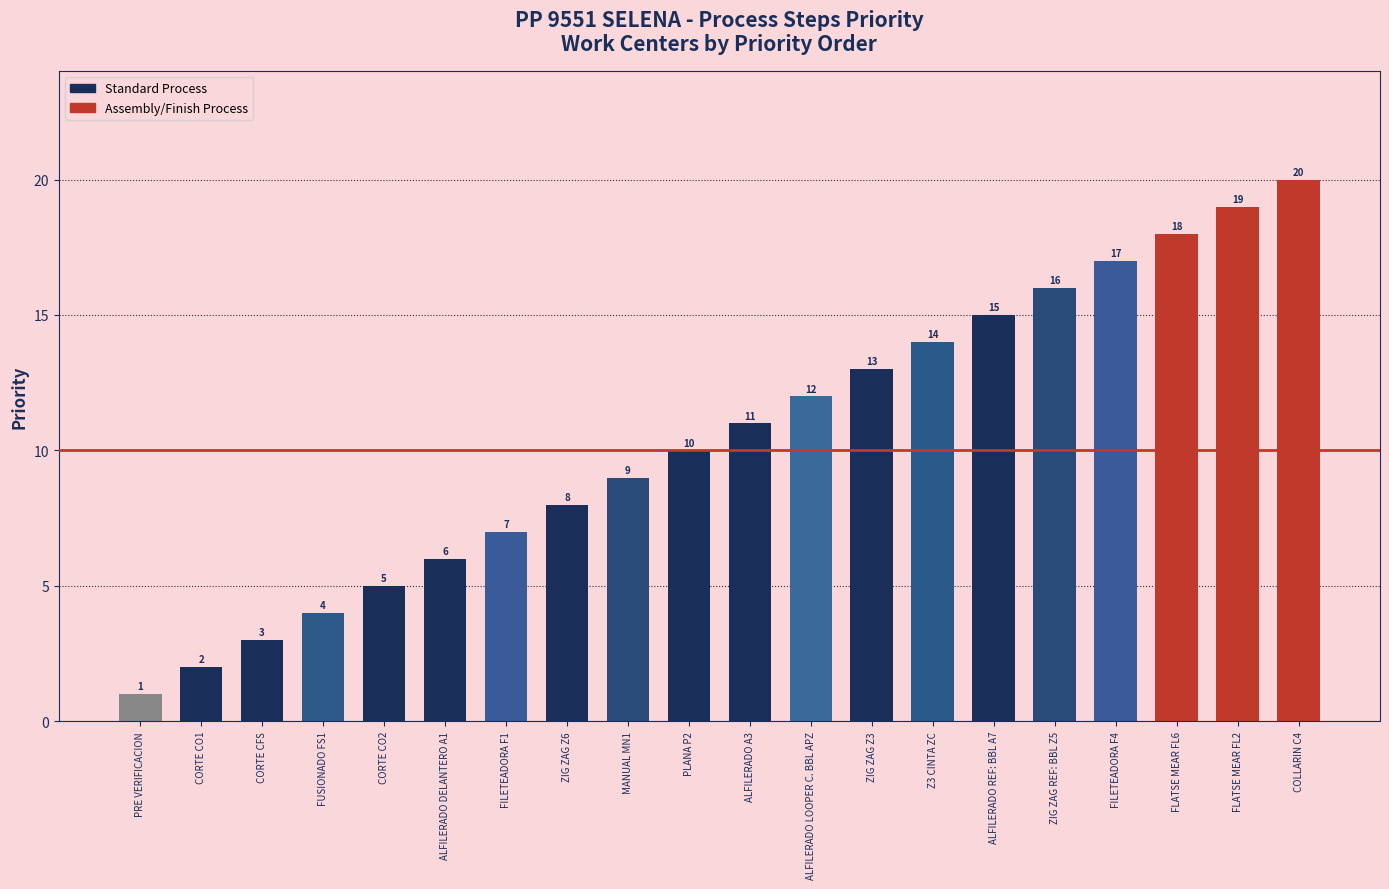

What is the sum of all values?

210